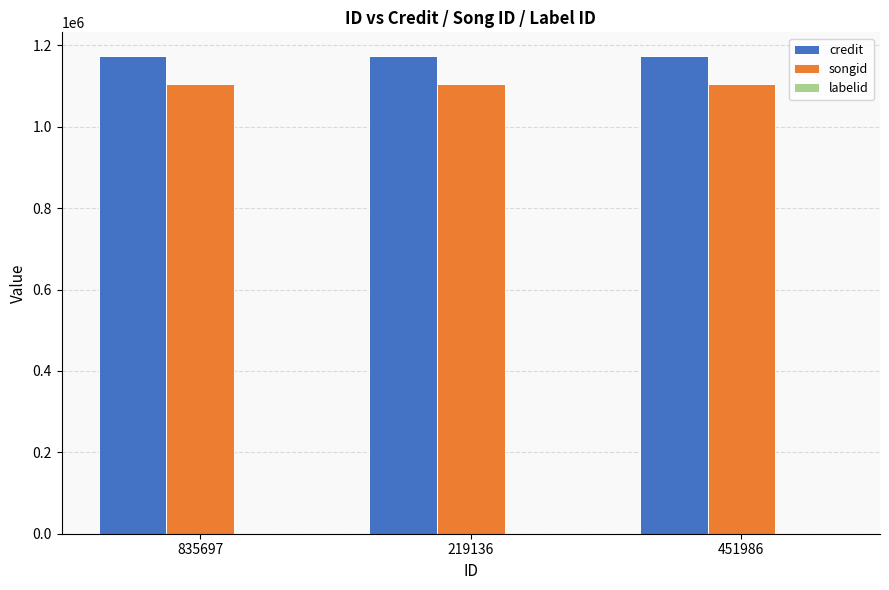

What is the maximum value shown in the chart?

1173557